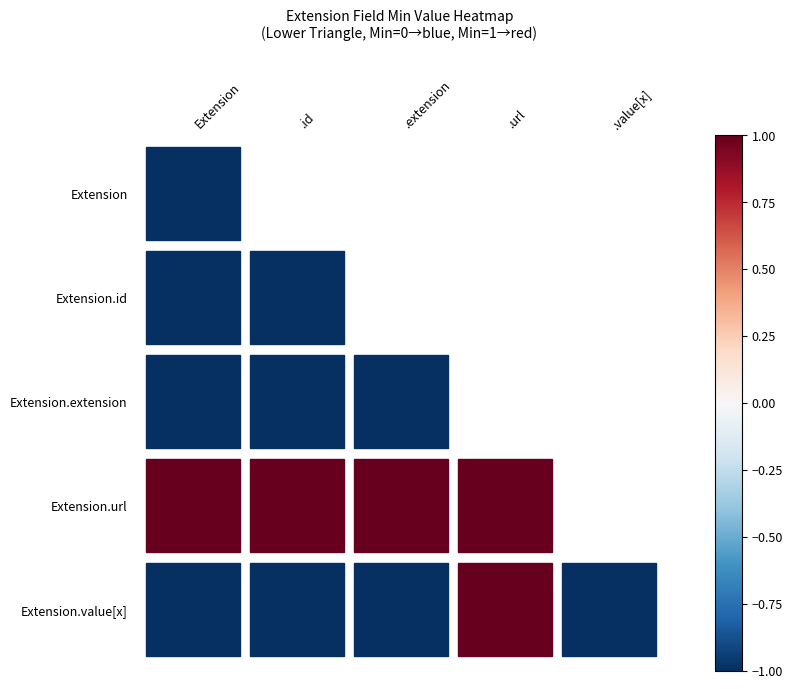

Reading right to left, extract all data points from this chart.

Extension: 0	1	0	0	0
Extension.id: 0	1	0	0	0
Extension.extension: 0	1	0	0	0
Extension.url: 1	1	1	1	1
Extension.value[x]: 0	1	0	0	0